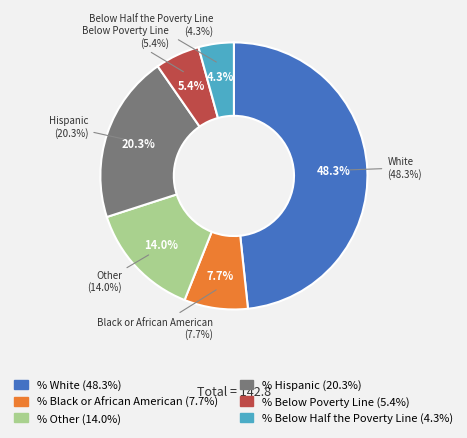

Is there a majority slice in this chart?

No